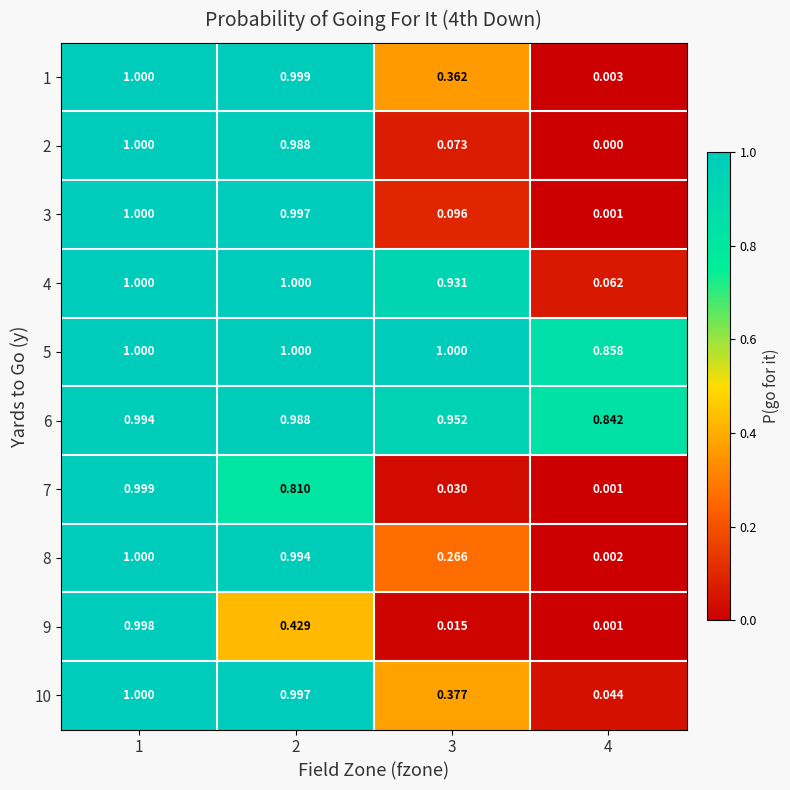

Reading right to left, extract all data points from this chart.

1: 4=0.0	3=0.4	2=1.0	1=1.0
2: 4=0.0	3=0.1	2=1.0	1=1.0
3: 4=0.0	3=0.1	2=1.0	1=1.0
4: 4=0.1	3=0.9	2=1.0	1=1.0
5: 4=0.9	3=1.0	2=1.0	1=1.0
6: 4=0.8	3=1.0	2=1.0	1=1.0
7: 4=0.0	3=0.0	2=0.8	1=1.0
8: 4=0.0	3=0.3	2=1.0	1=1.0
9: 4=0.0	3=0.0	2=0.4	1=1.0
10: 4=0.0	3=0.4	2=1.0	1=1.0